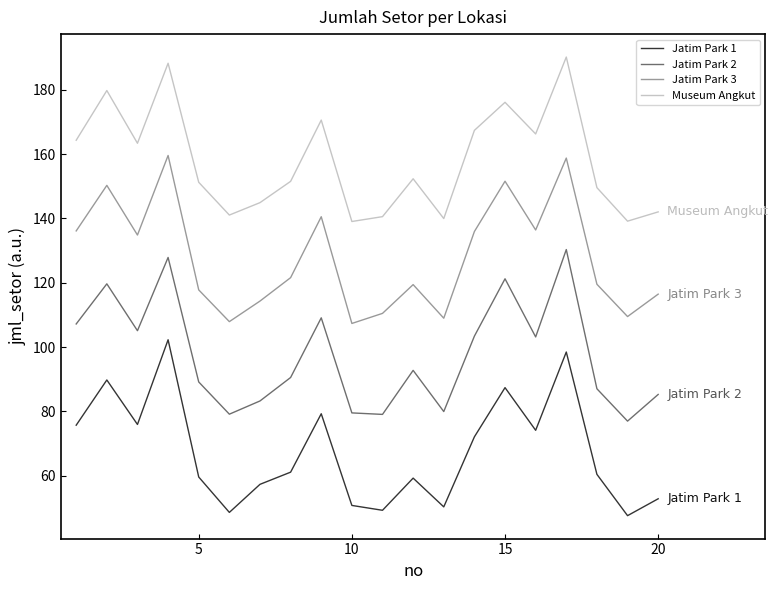

What is the minimum value for Museum Angkut?

139.0